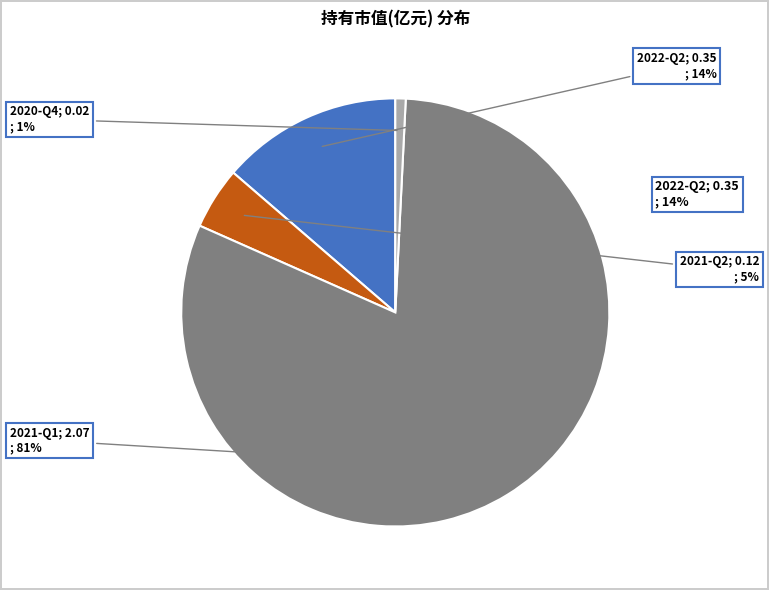

To the nearest percent, what portion does 2020-Q4 represent?

1%